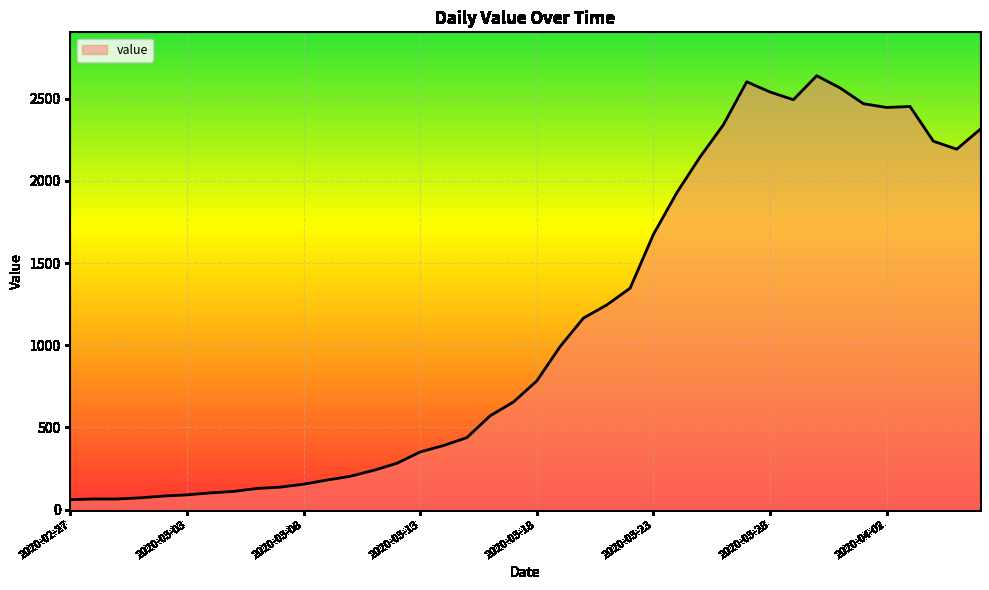

How many values are below 783?

20